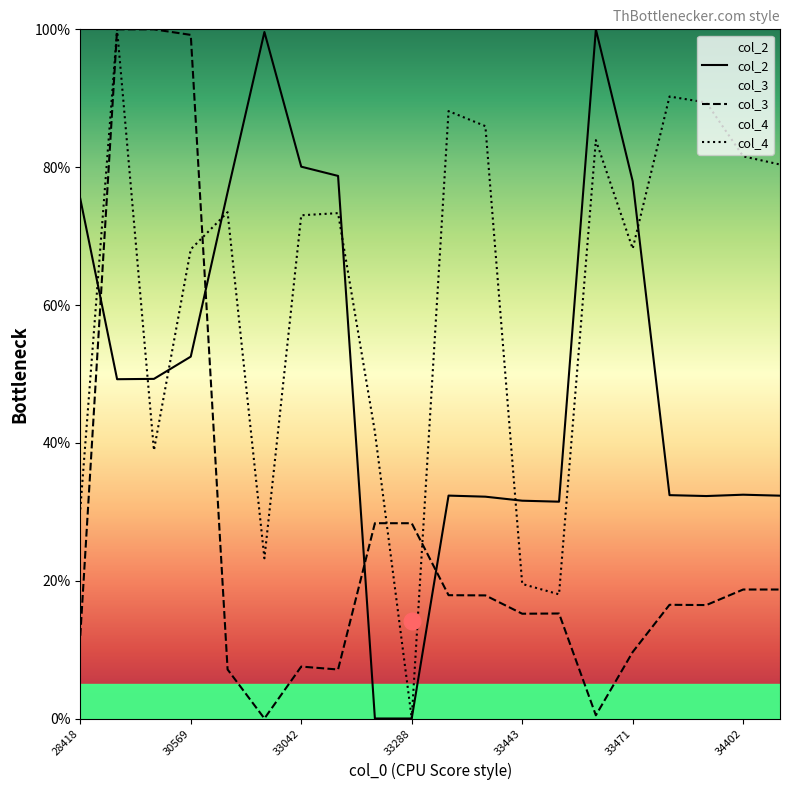

Rank the series at 28418 from lowest to highest value.

col_3, col_4, col_2